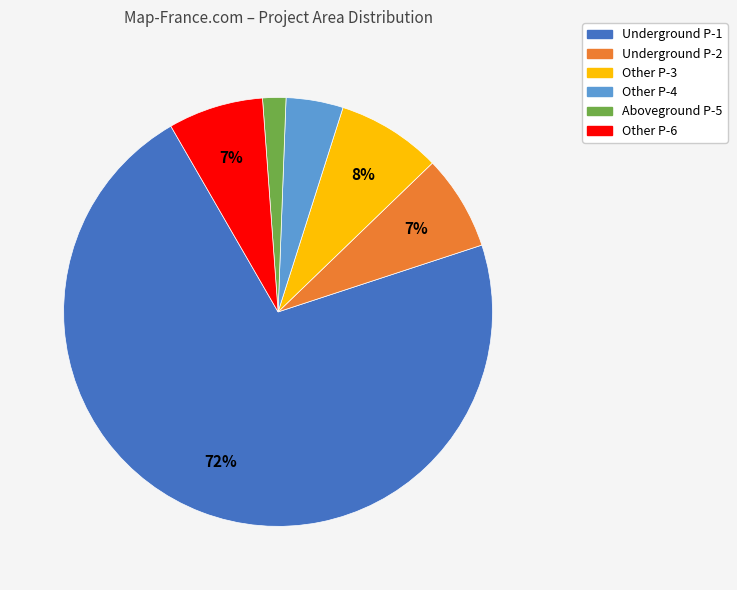

To the nearest percent, what percentage of the pie is Other P-6?

7%